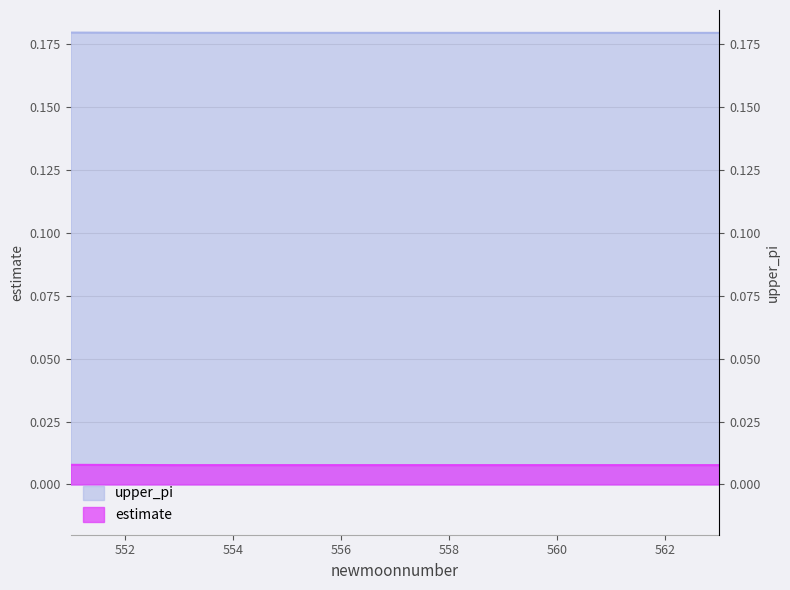

Reading left to right, what are all the values shown in this chart?

estimate: 0.0	0.0	0.0	0.0	0.0	0.0	0.0	0.0	0.0	0.0	0.0	0.0	0.0
upper_pi: 0.2	0.2	0.2	0.2	0.2	0.2	0.2	0.2	0.2	0.2	0.2	0.2	0.2